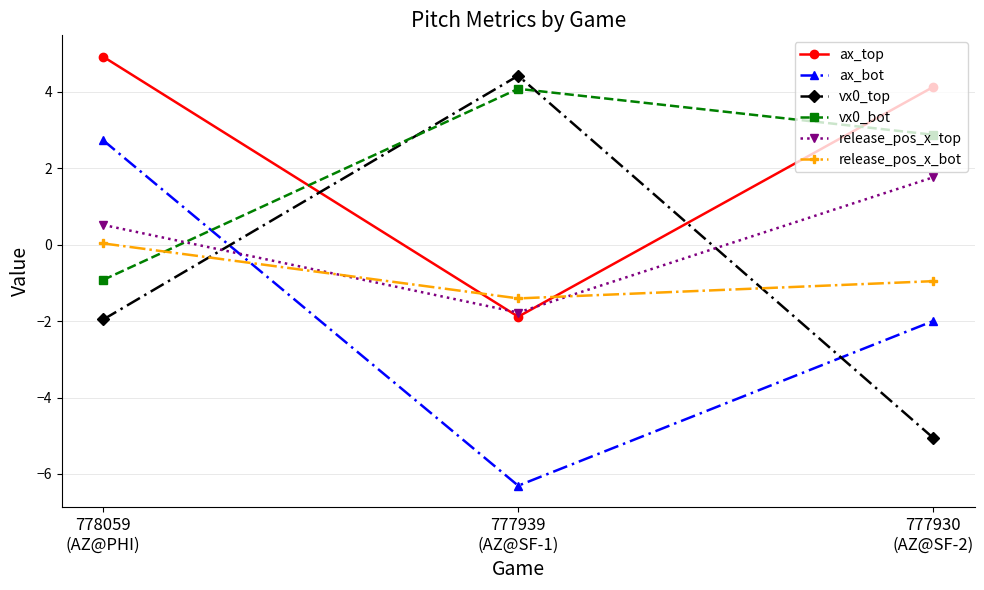

How many values in the release_pos_x_top series are below 0?

1